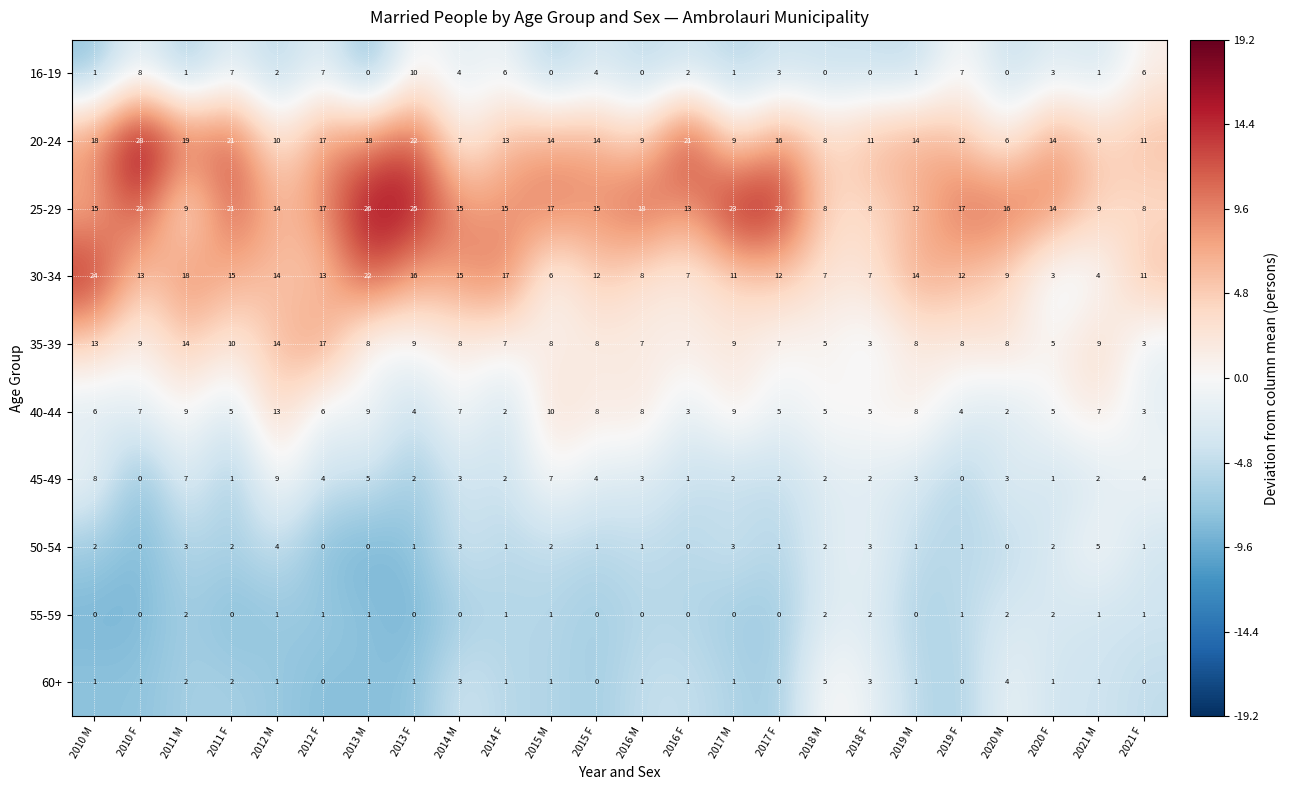

Read the 40-44 value at 2020 F, to the nearest 5.

5